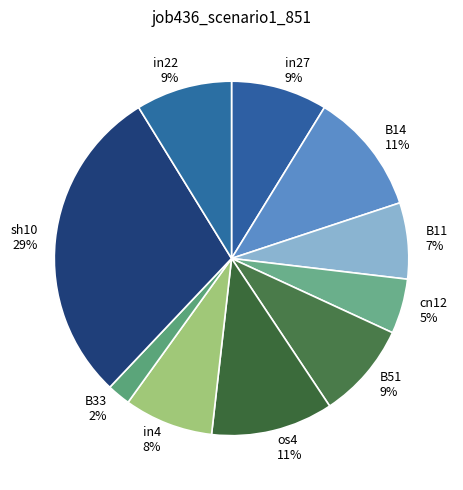

Is B51 the majority of the pie?

No